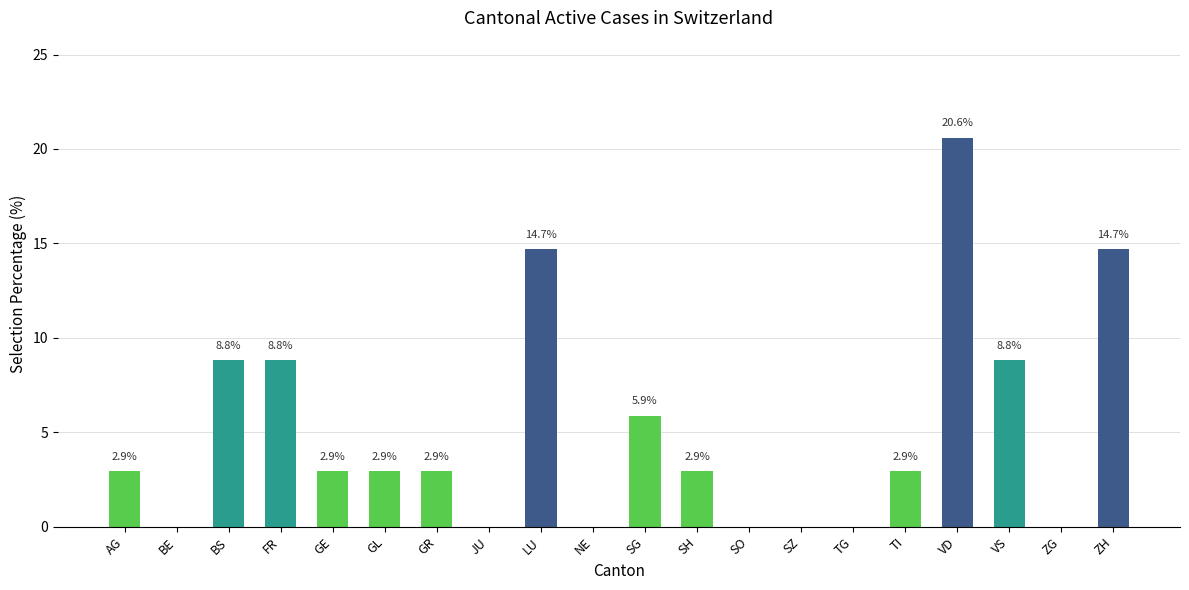

Which label corresponds to the largest value in the chart?

VD